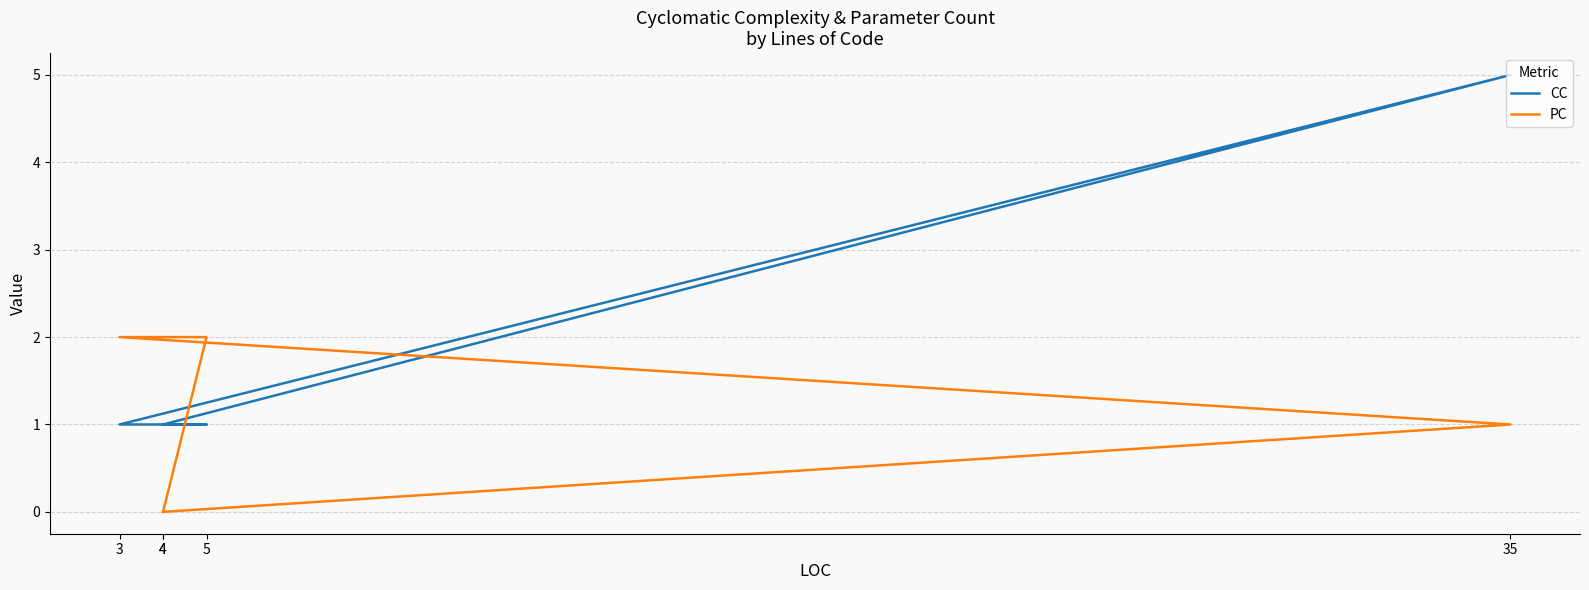

Is the value of CC at 3 greater than the value of PC at 4?

Yes